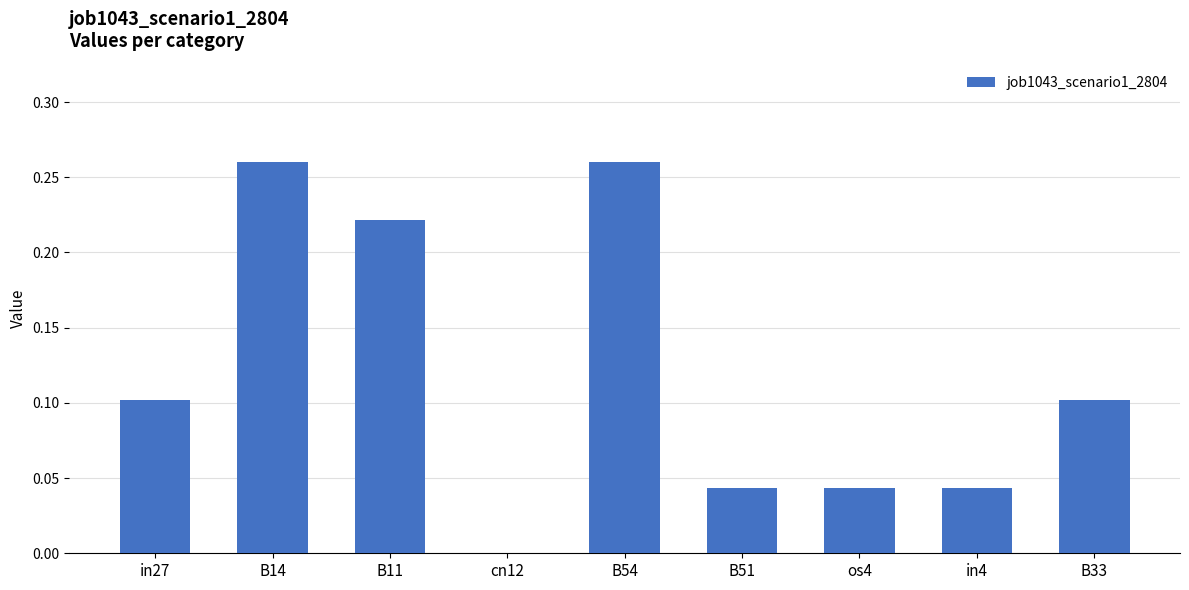

Between B33 and cn12, which is larger?

B33